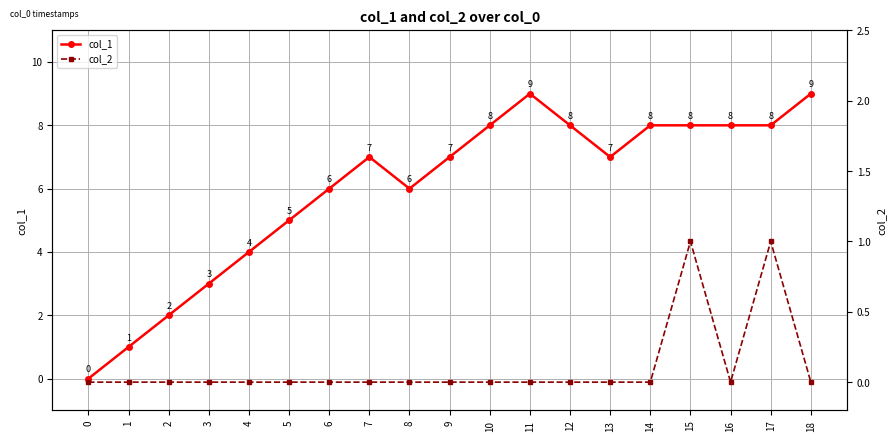

Which series has the largest range (max minus min)?

col_1